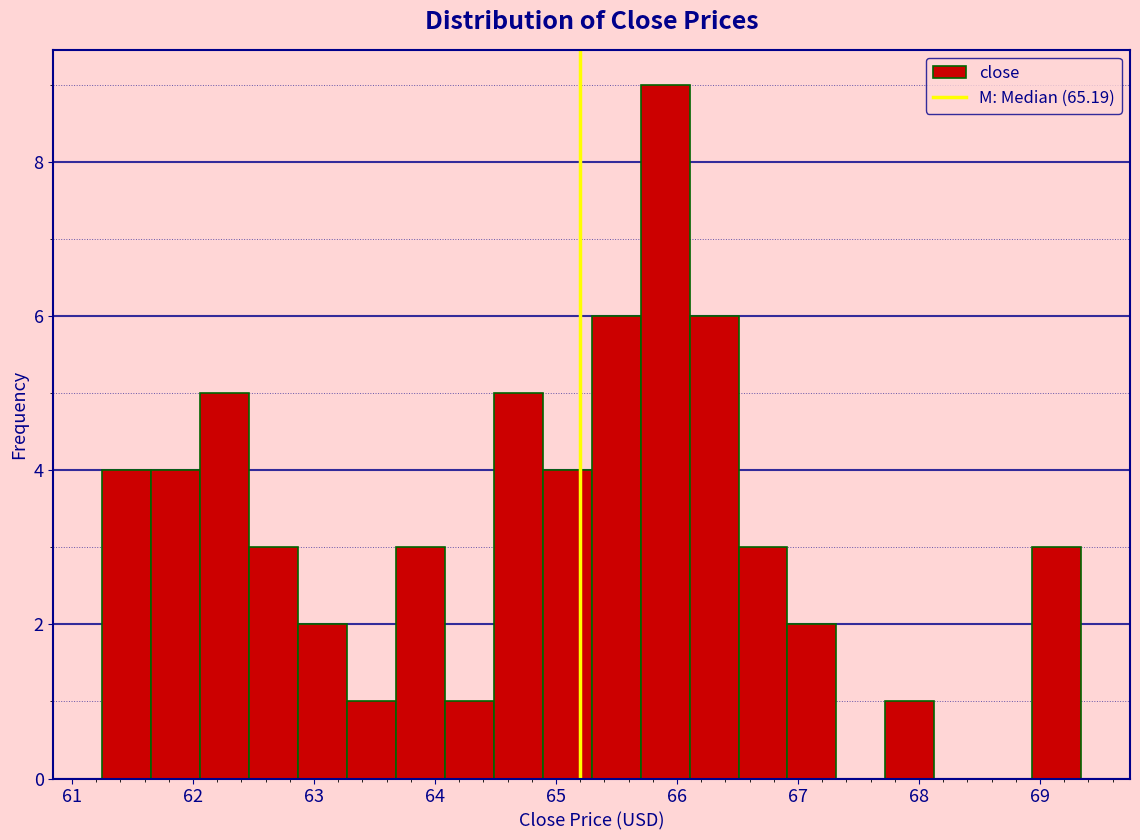

How tall is the bar that spans 67.7 to 68.1 on the x-axis? Neither the bar edges nor the heights are printed on the chart, so give them approximately, as read against the axes.

1